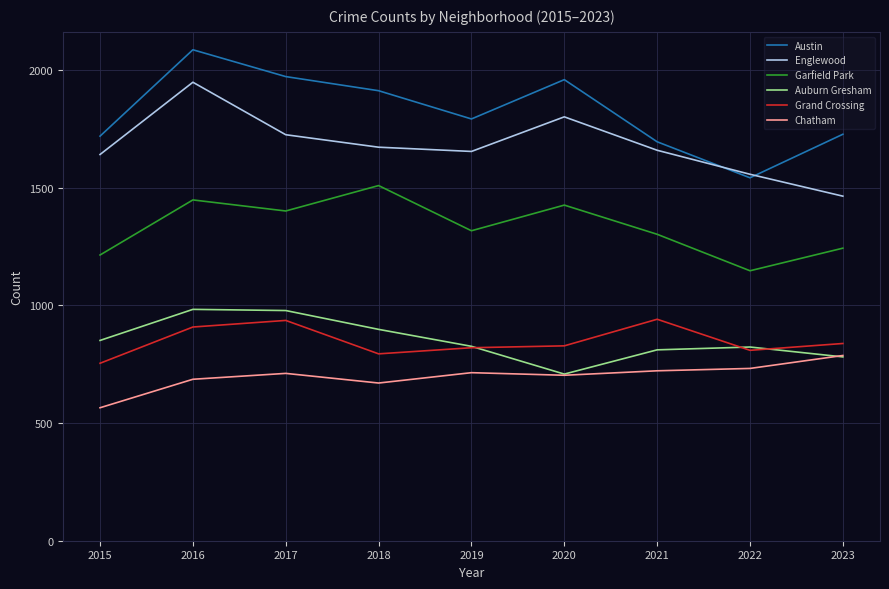

The value of Garfield Park at 2016 is 1448. True or false?

True